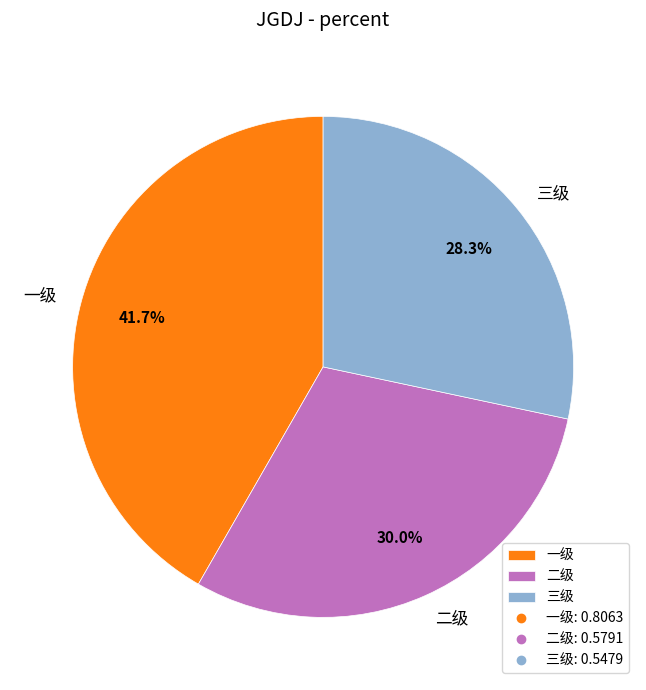

To the nearest percent, what is the difference between the largest and smallest slice percentages?

13%